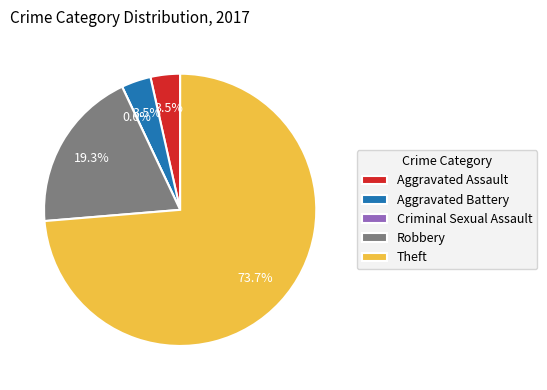

How many segments does this pie chart have?

5